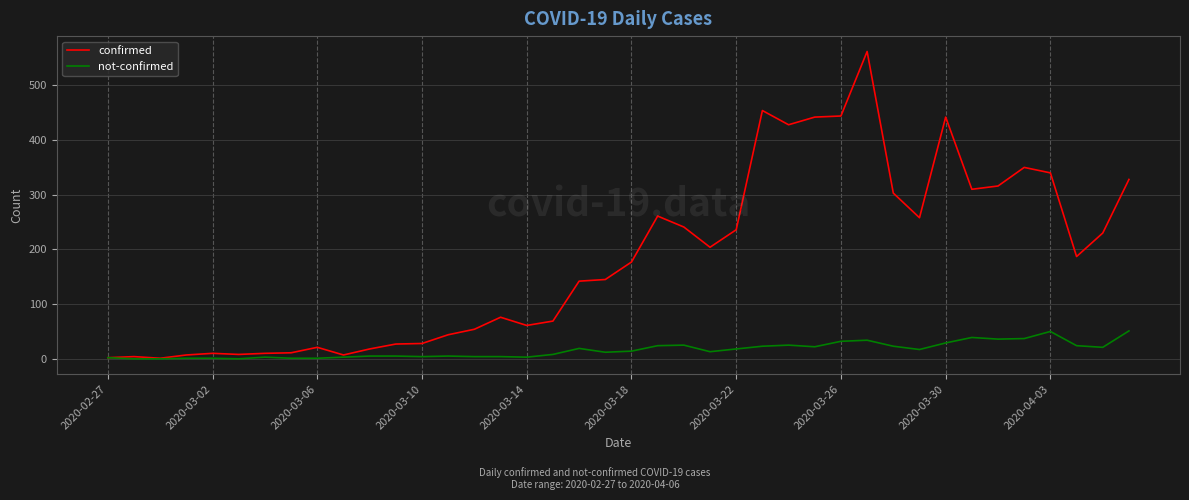

What is the maximum value shown in the chart?

562